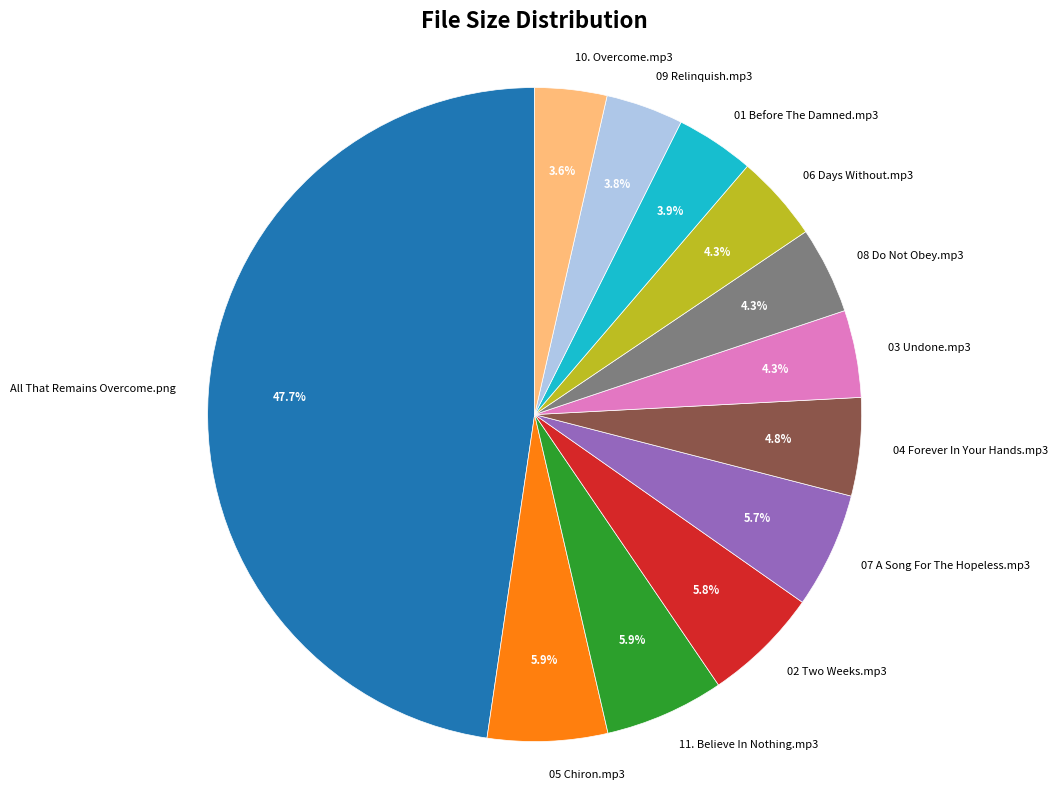

What percentage is NOT represented by 01 Before The Damned.mp3?

96.1%